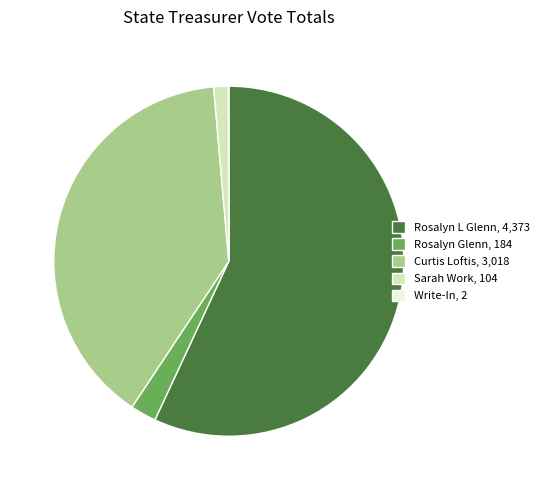

True or false: Rosalyn L Glenn, 4,373 accounts for 57% of the total.

True